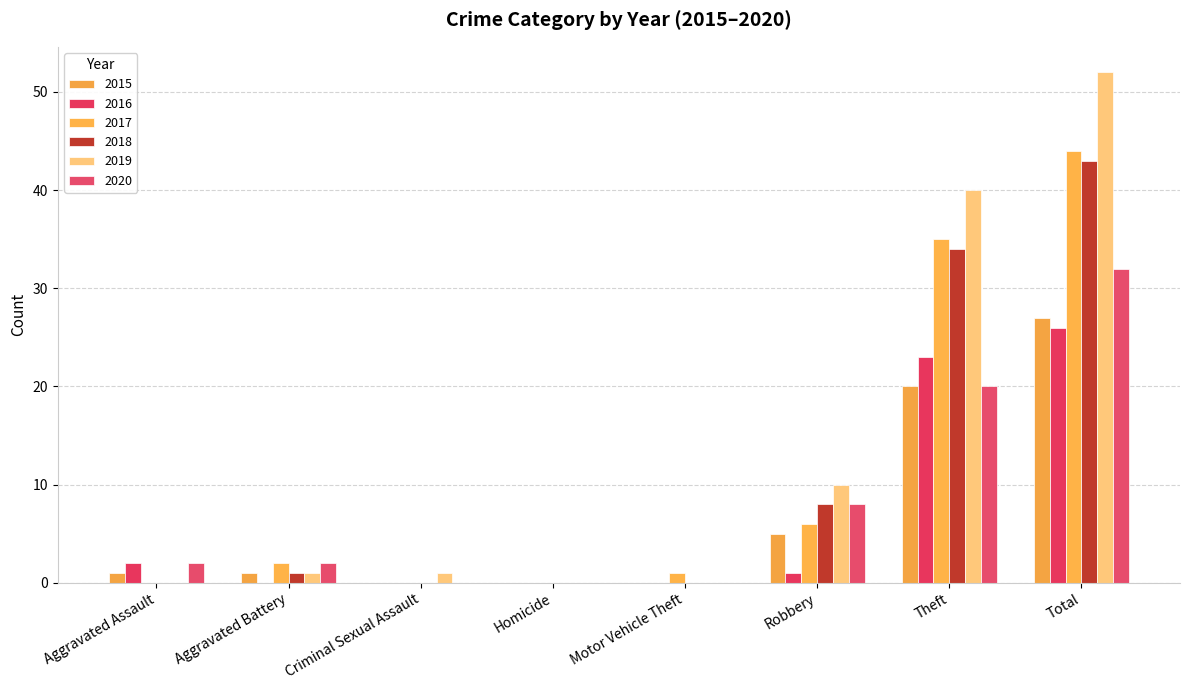

What is the maximum value for 2015?

27